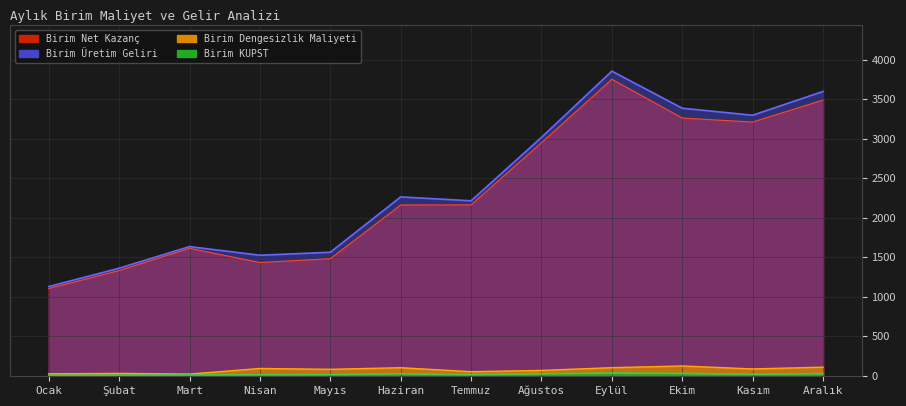

What are all the series names shown in the legend?

Birim Net Kazanç, Birim Üretim Geliri, Birim Dengesizlik Maliyeti, Birim KUPST